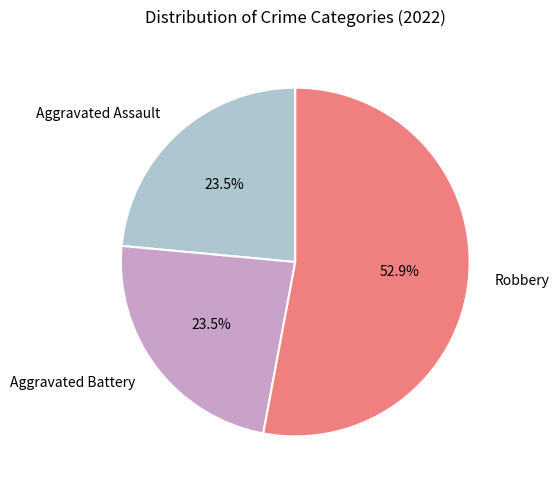

Which slice is the largest?

Robbery